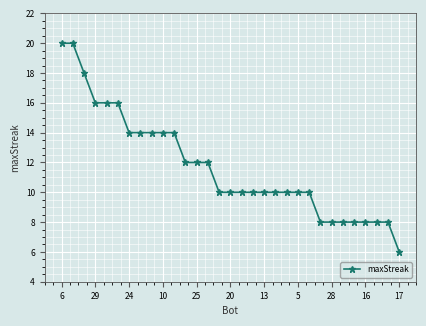

What is the smallest value displayed?

6